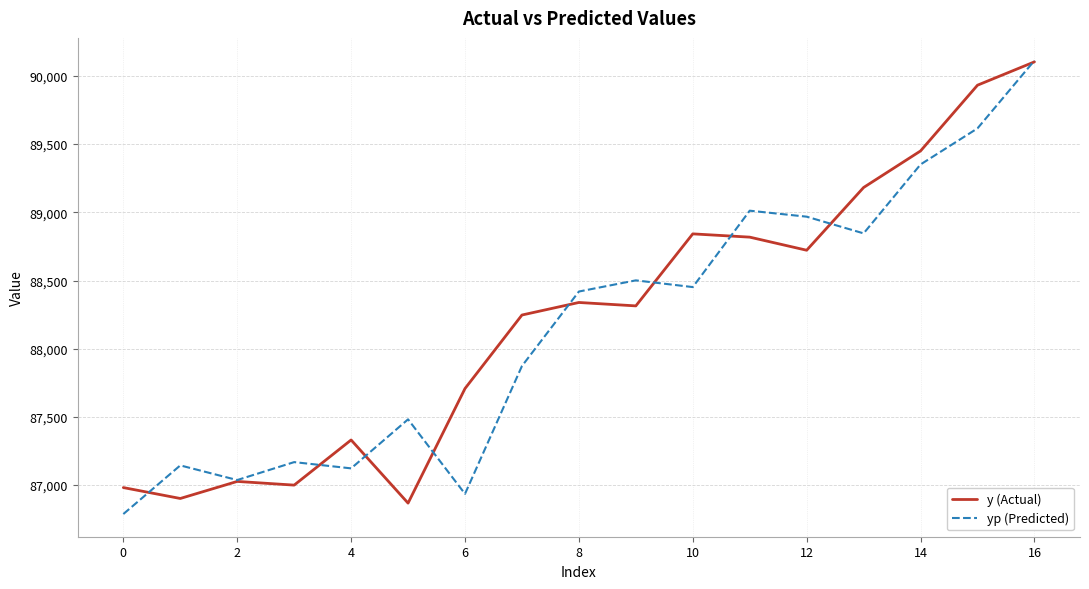

How many series are shown in this chart?

2